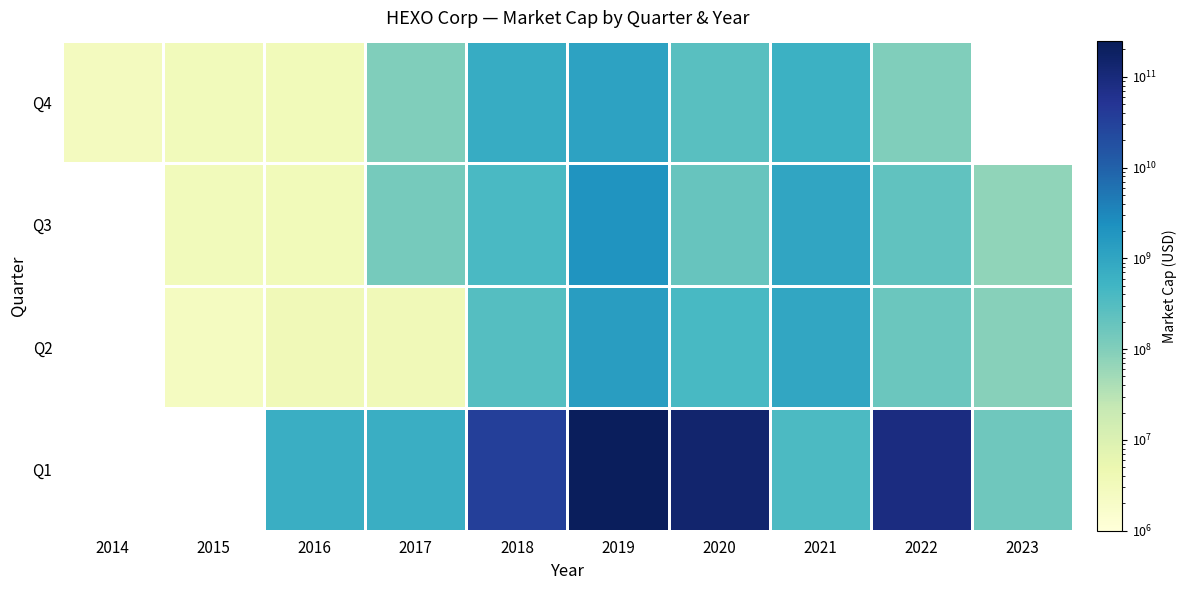

What is the difference between the second highest and second lowest values in the Q4 series?

1179378602.8